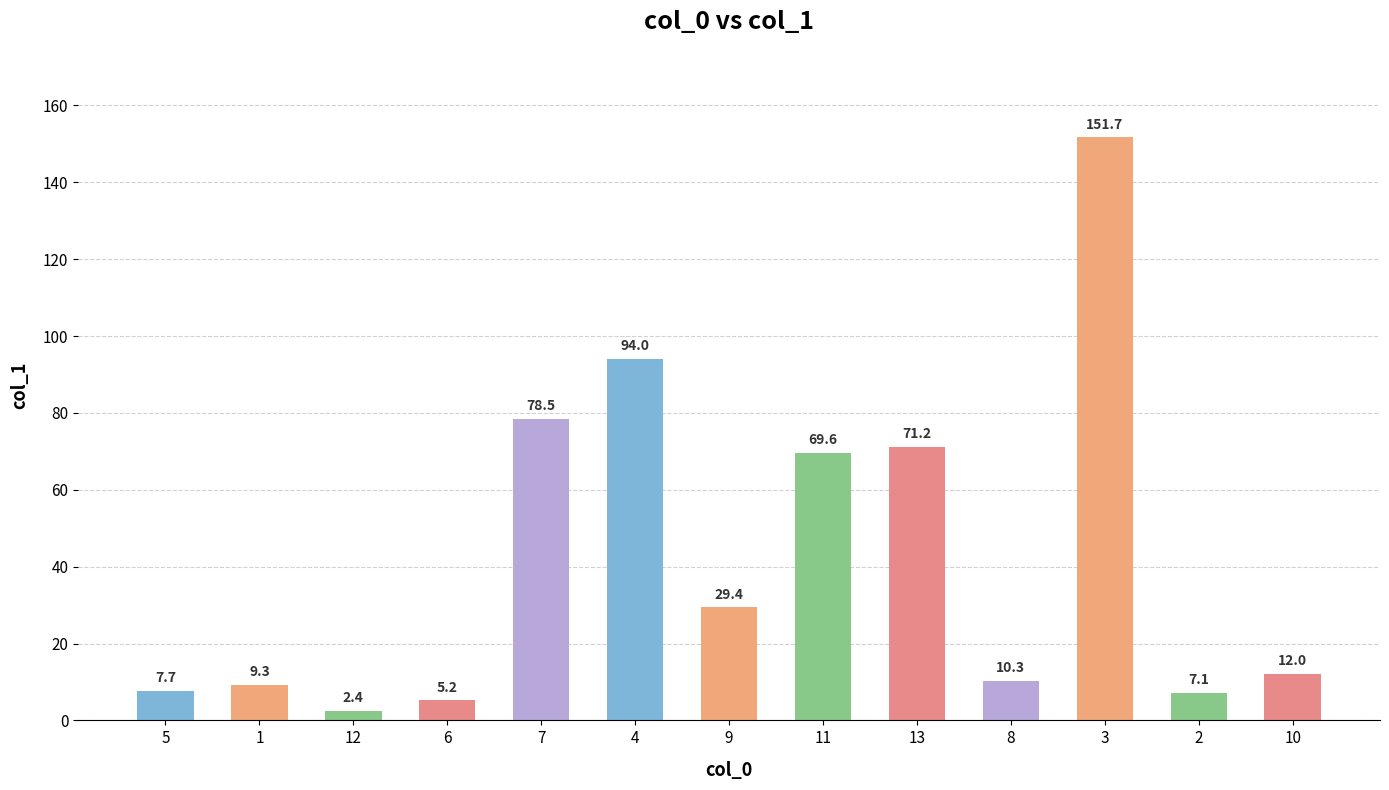

At which label is the value closest to 77?

7